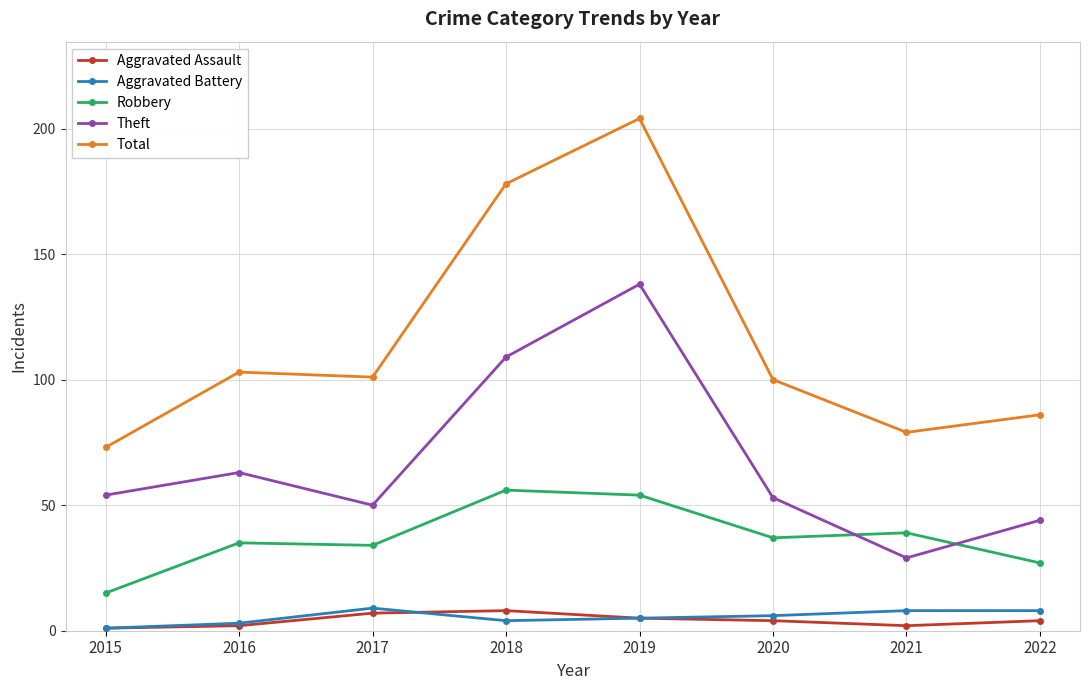

What is the value of the Aggravated Battery point at the 1st from the left?

1